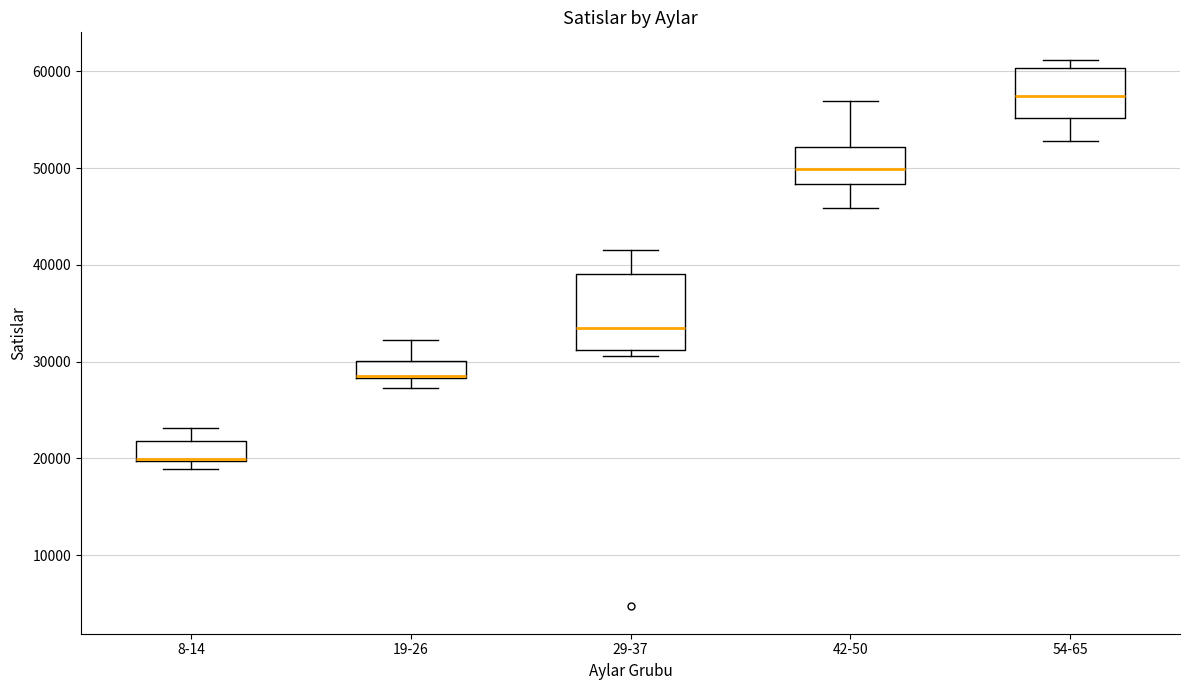

Which box is the tallest, from its lower edge to its upper edge?

29-37